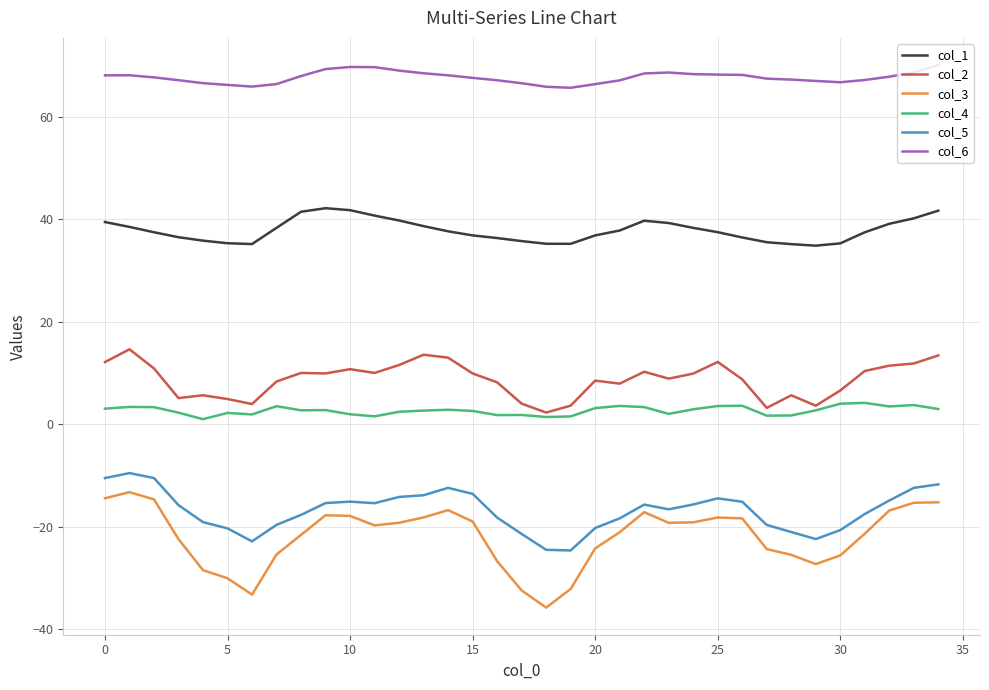

What are all the series names shown in the legend?

col_1, col_2, col_3, col_4, col_5, col_6